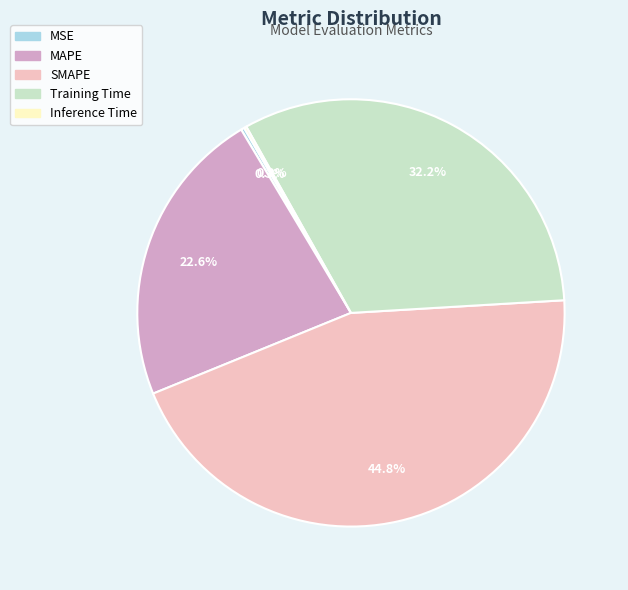

Does any single category account for the majority?

No